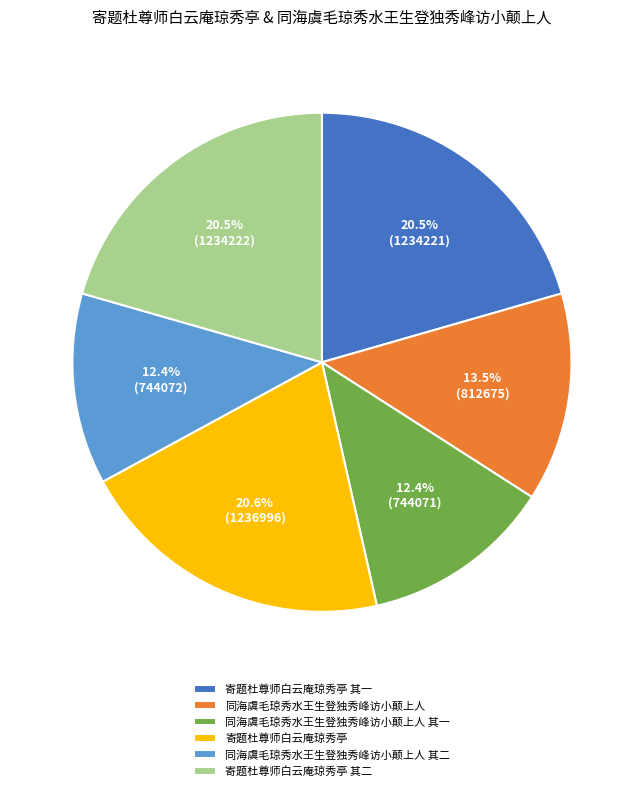

What is the ratio of the value at 同海虞毛琼秀水王生登独秀峰访小颠上人 其二 to the value at 同海虞毛琼秀水王生登独秀峰访小颠上人?

0.9